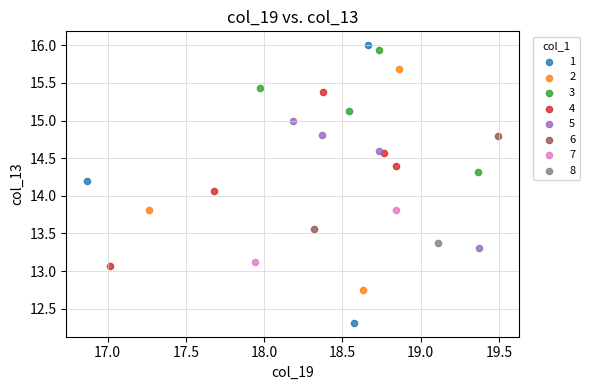

Which series contains the highest Y value?

1